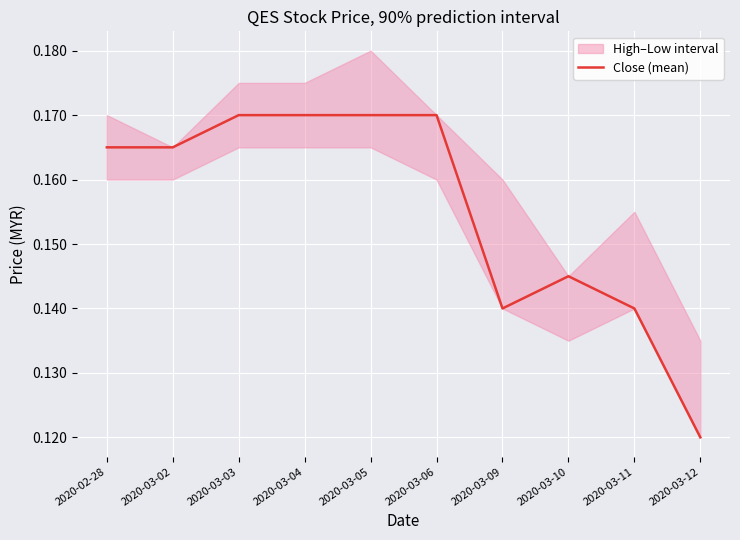

What is the difference between the second highest and minimum values?

0.1